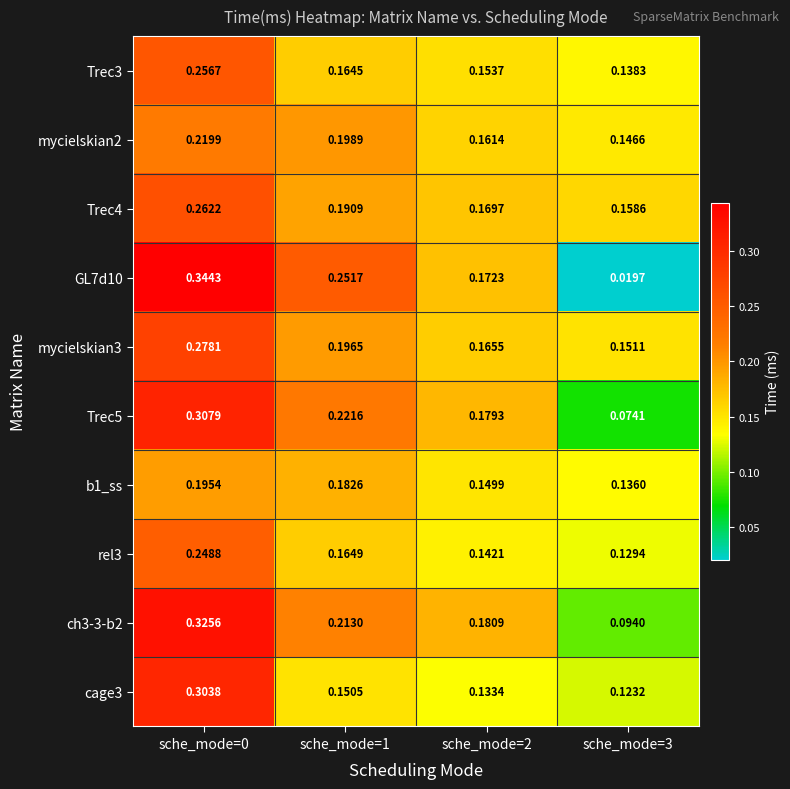

Rank the series at sche_mode=3 from lowest to highest value.

GL7d10, Trec5, ch3-3-b2, cage3, rel3, b1_ss, Trec3, mycielskian2, mycielskian3, Trec4